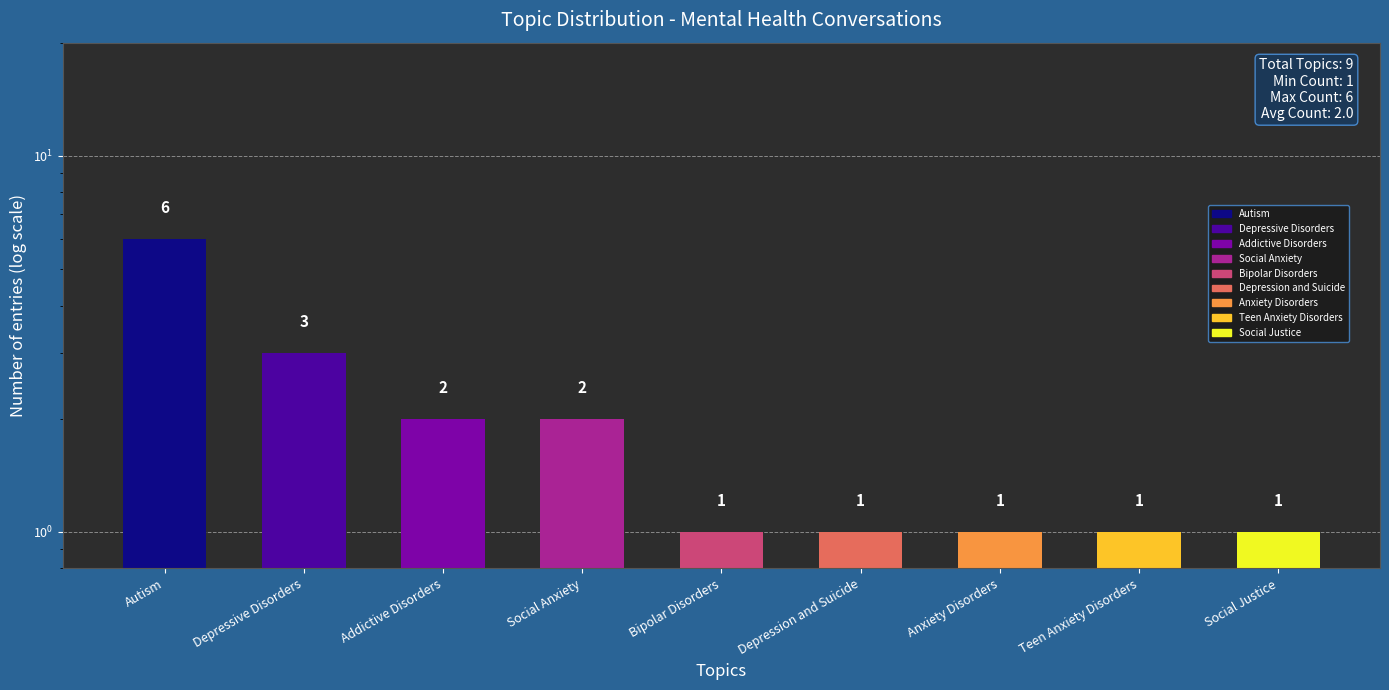

What is the change in value from Depressive Disorders to Social Anxiety?

-1